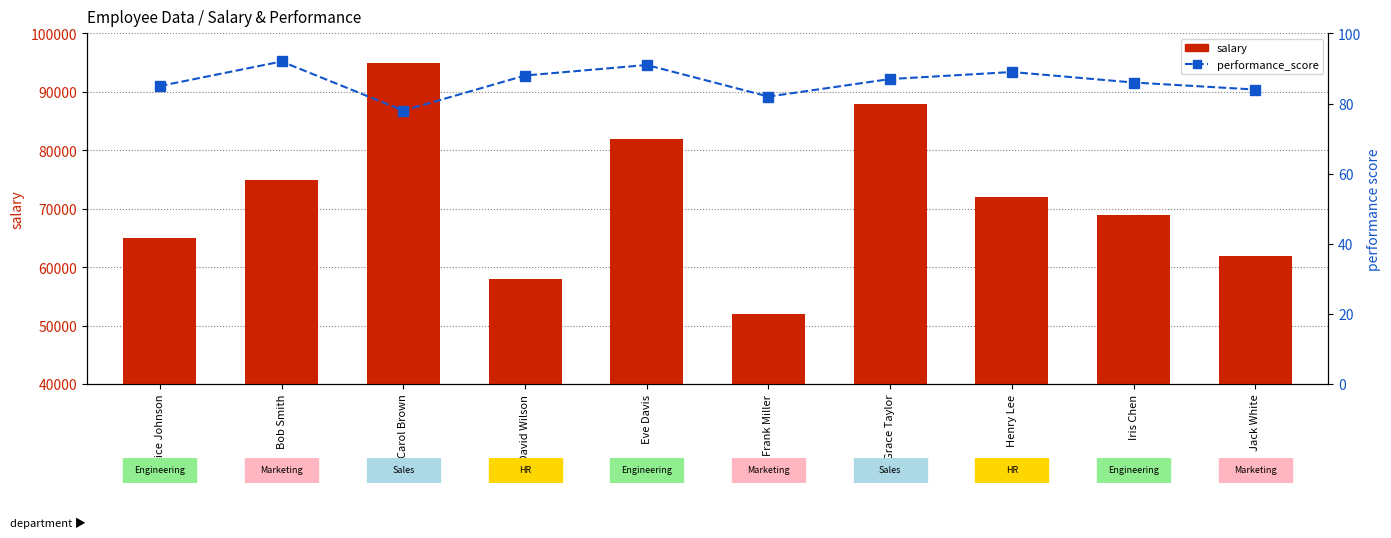

Reading right to left, extract all data points from this chart.

salary: Jack White=62000	Iris Chen=69000	Henry Lee=72000	Grace Taylor=88000	Frank Miller=52000	Eve Davis=82000	David Wilson=58000	Carol Brown=95000	Bob Smith=75000	Alice Johnson=65000
performance_score: Jack White=84	Iris Chen=86	Henry Lee=89	Grace Taylor=87	Frank Miller=82	Eve Davis=91	David Wilson=88	Carol Brown=78	Bob Smith=92	Alice Johnson=85